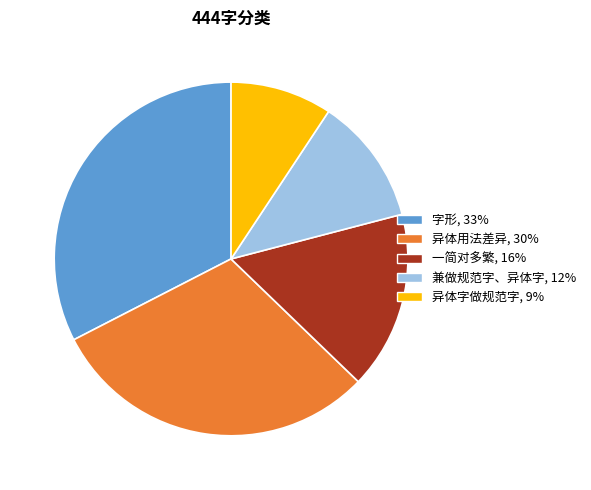

The 异体用法差异 slice represents 41% of the pie. True or false?

False